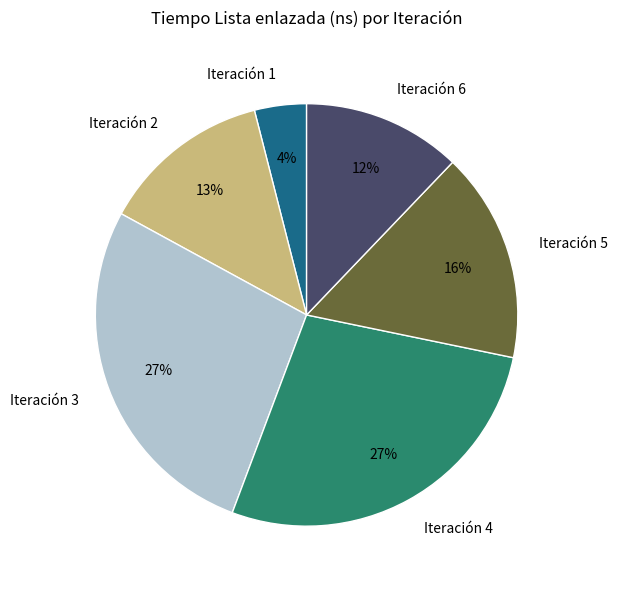

Between Iteración 4 and Iteración 1, which is larger?

Iteración 4